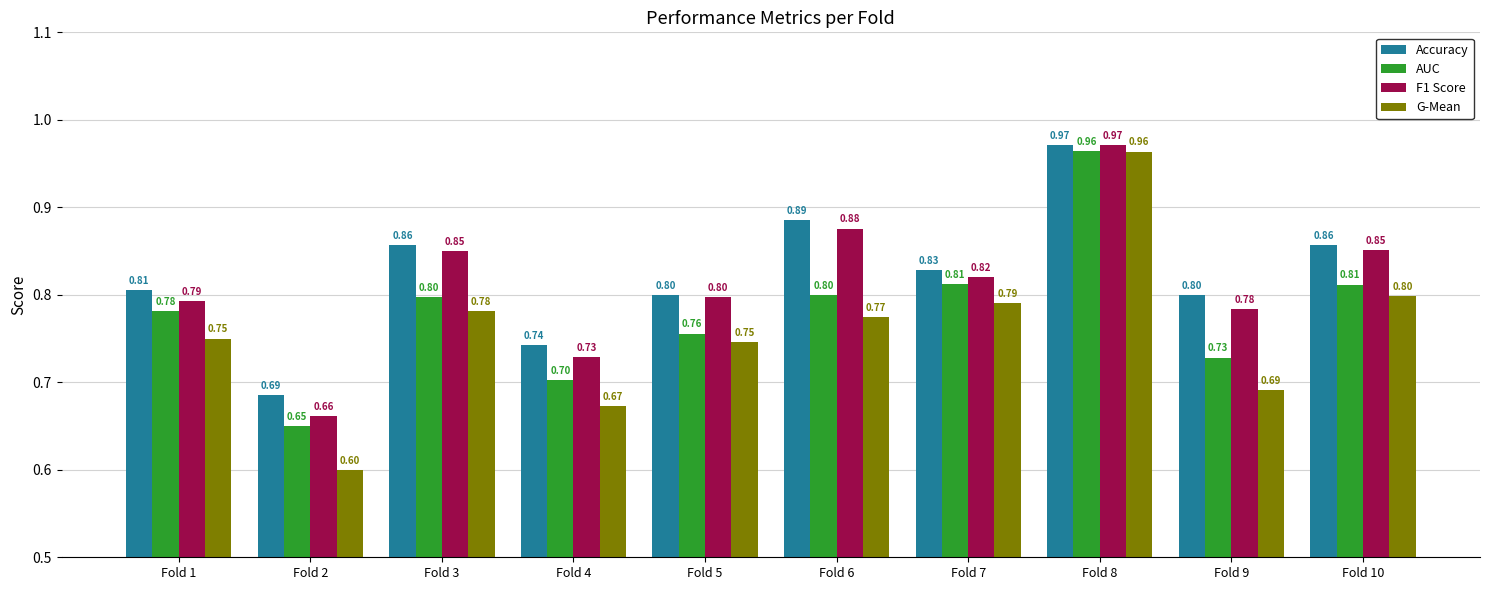

Rank the series by their average value, from lowest to highest.

G-Mean, AUC, F1 Score, Accuracy